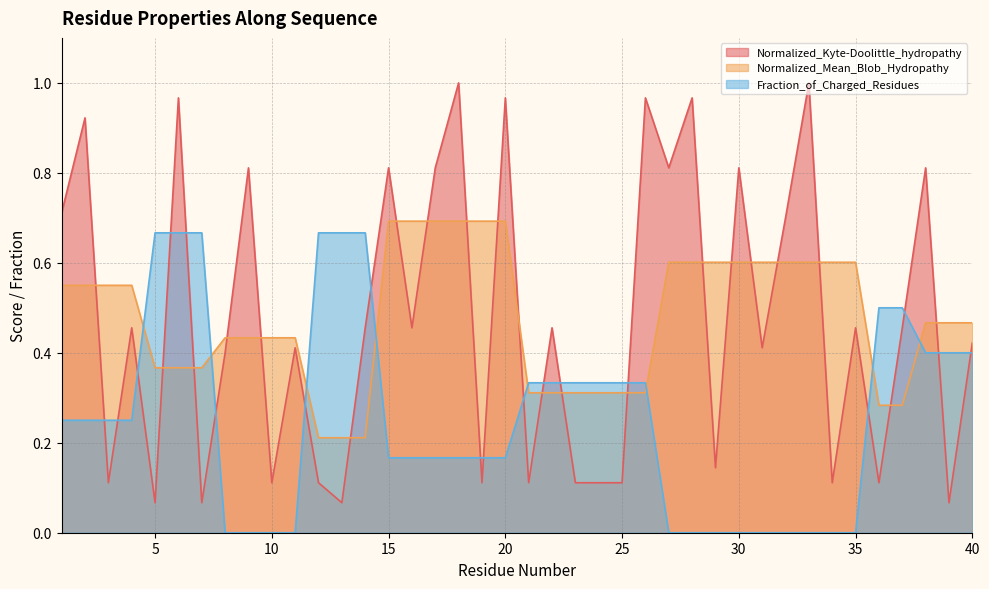

At which category does the chart reach its peak across all series?

18